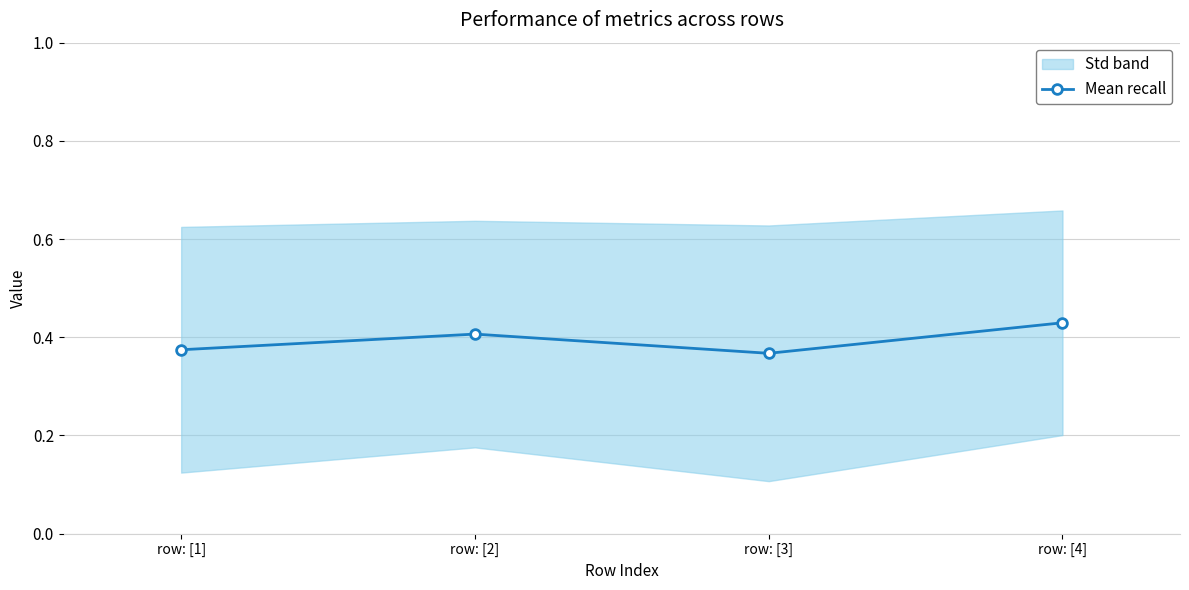

List the labels in order of value, smallest first.

row: [3], row: [1], row: [2], row: [4]